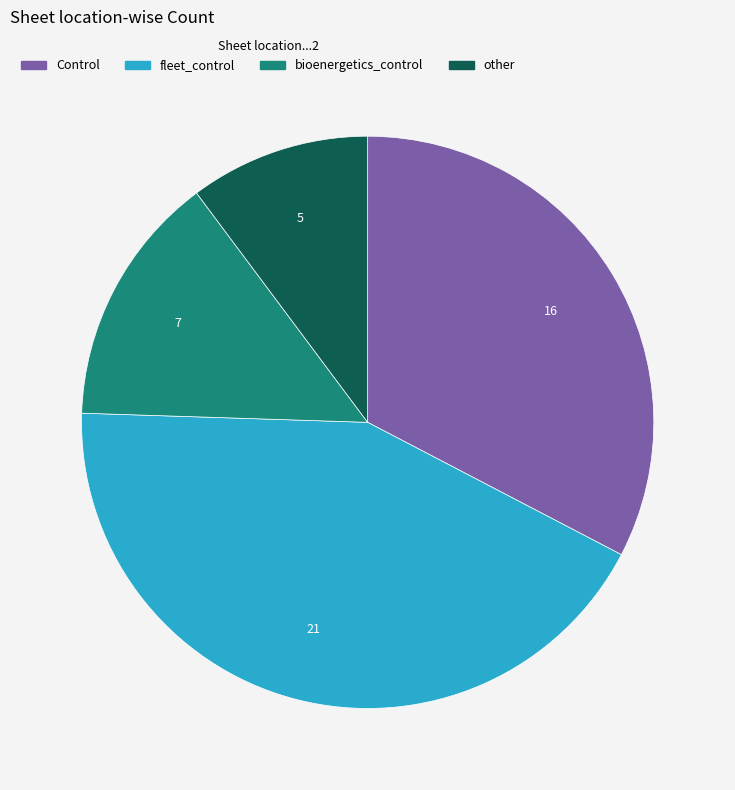

Is it true that fleet_control is 38% of the pie?

False